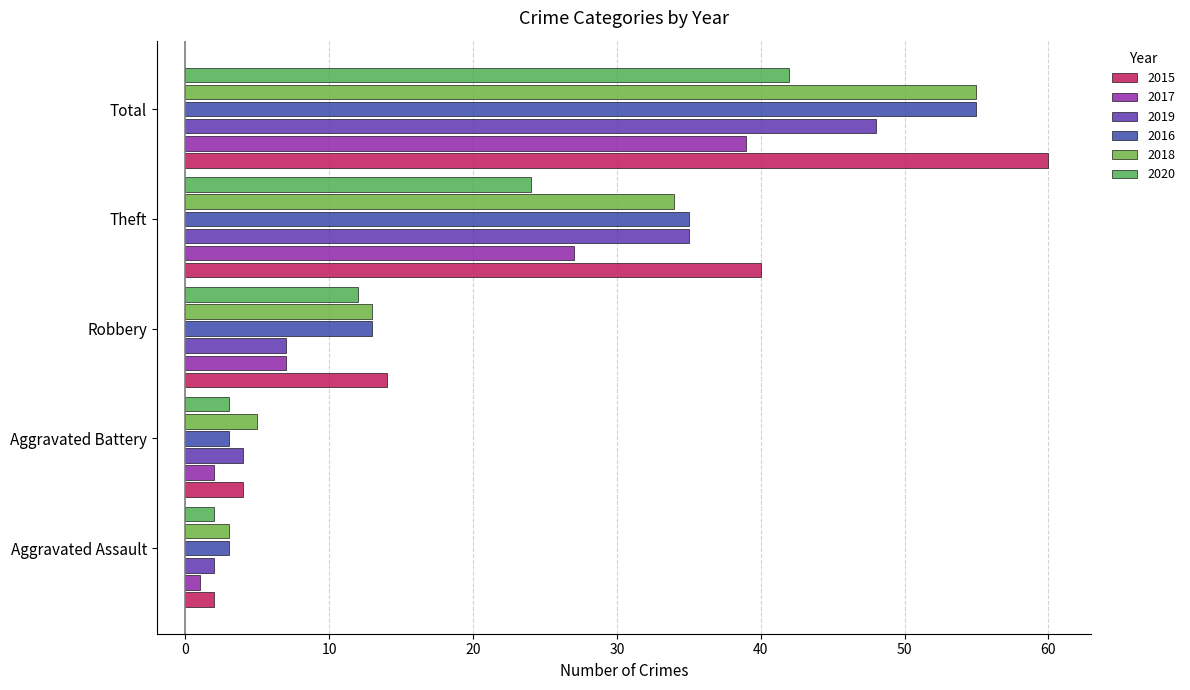

How many values in the 2016 series are below 13?

2